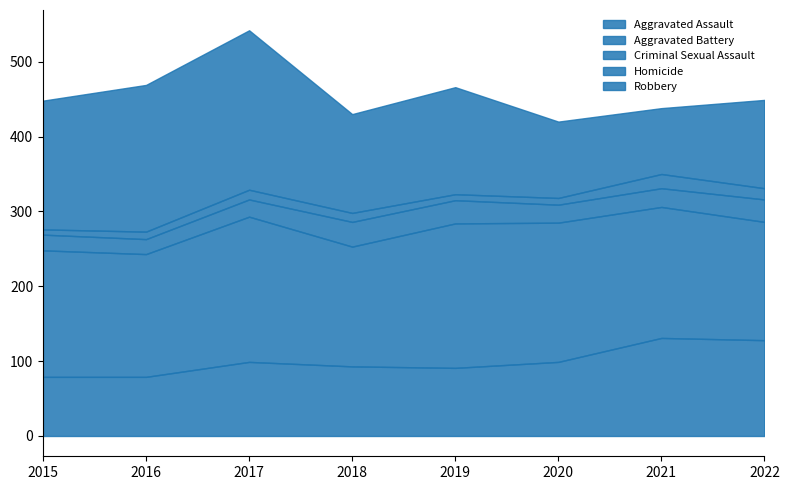

What is the average value of the Robbery series?

146